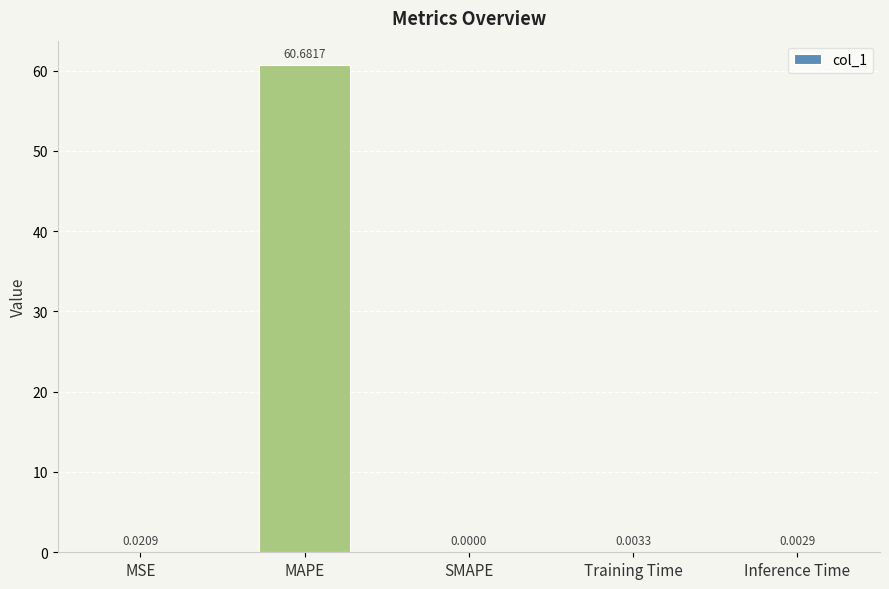

Where is the data nearest to the value 30?

MSE